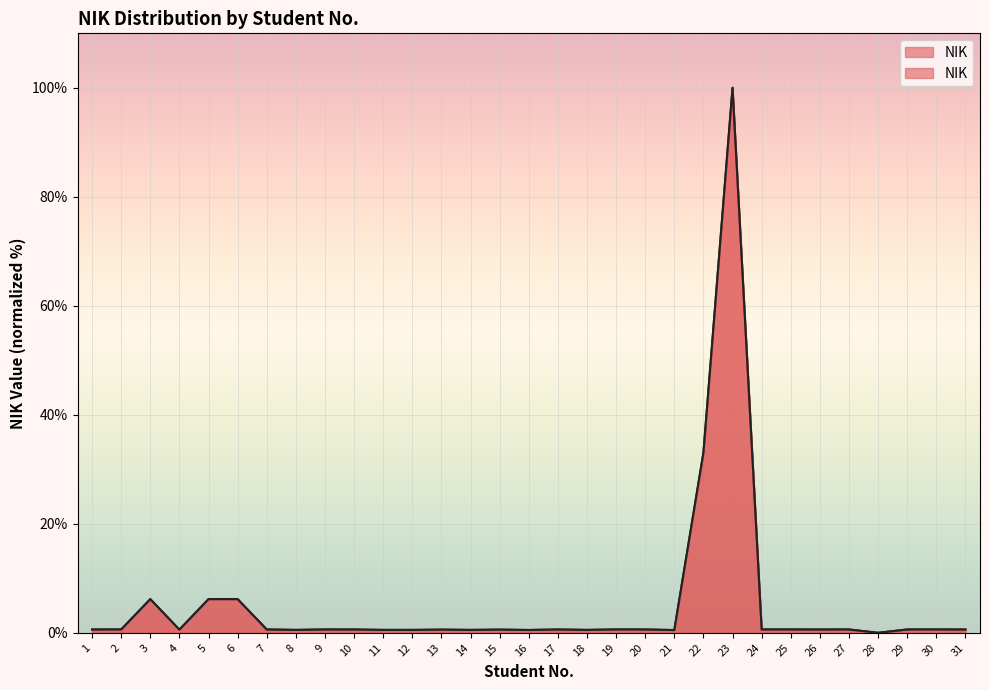

Which category has the lowest value across all series?

28